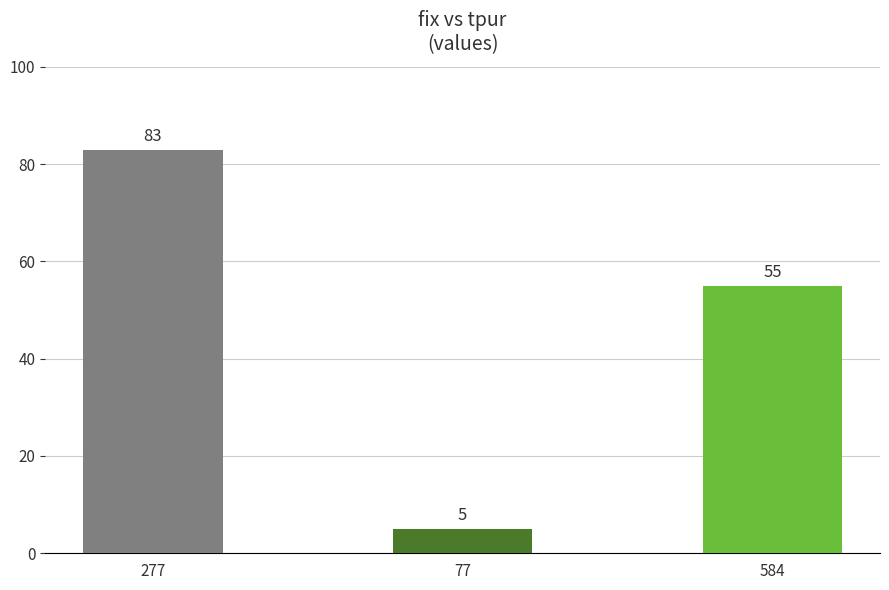

Which category has the lowest value across all series?

77